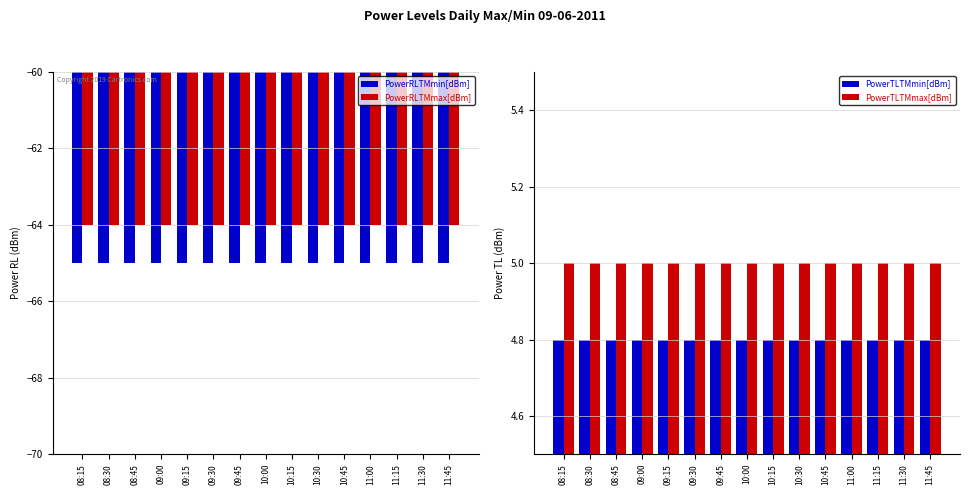

At which label does PowerRLTMmin[dBm] reach its minimum?

08:15